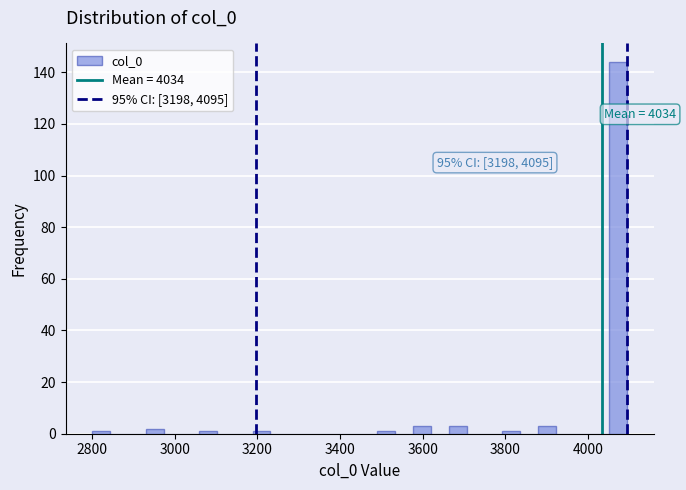

Read against the x-axis, roughly where is the centre of the tallest bar?

4080